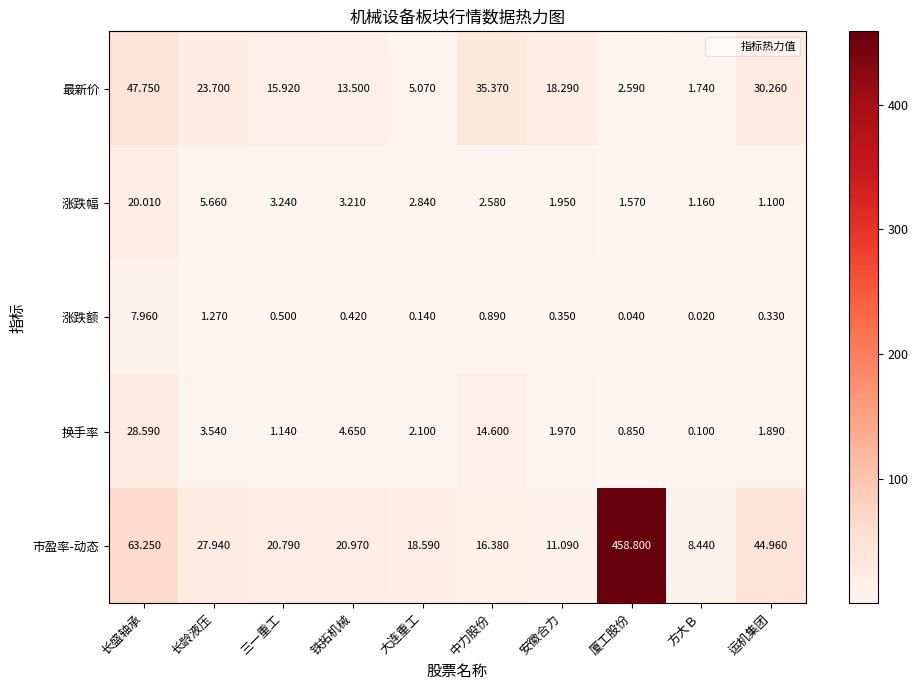

At which category is the sum across all series the highest?

厦工股份